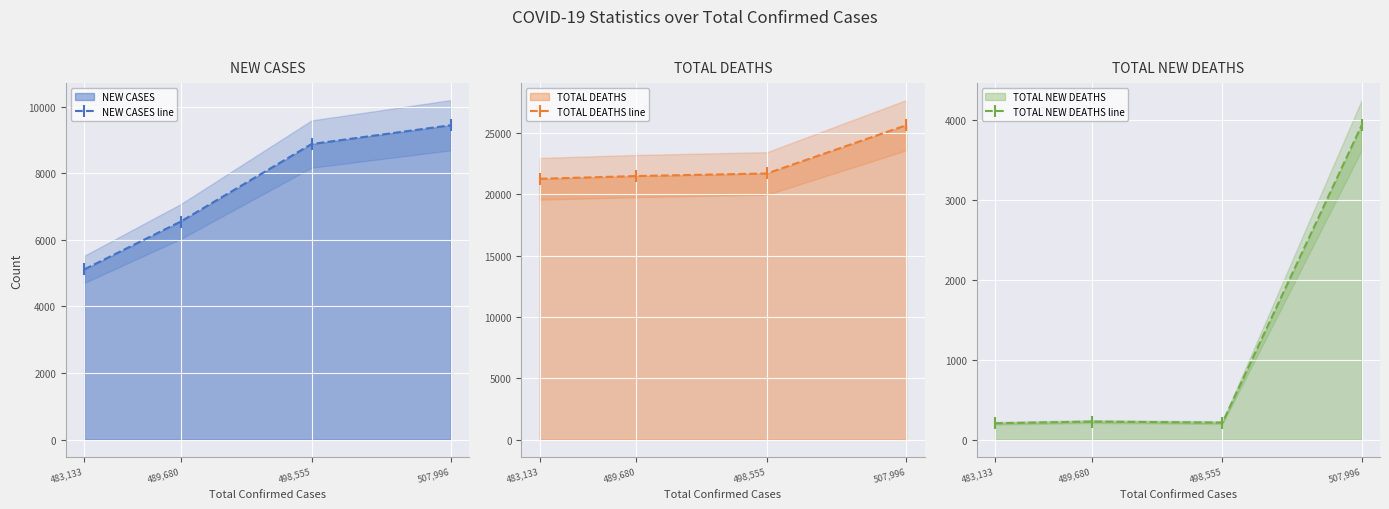

Does the chart display data point markers on the line(s)?

Yes